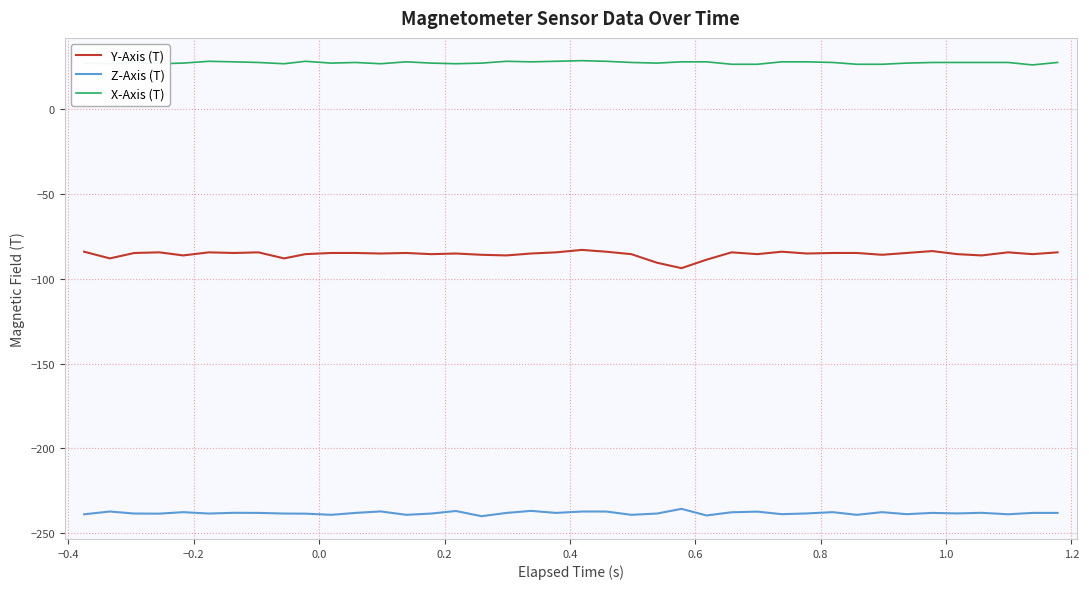

Which series has the largest range (max minus min)?

Y-Axis (T)